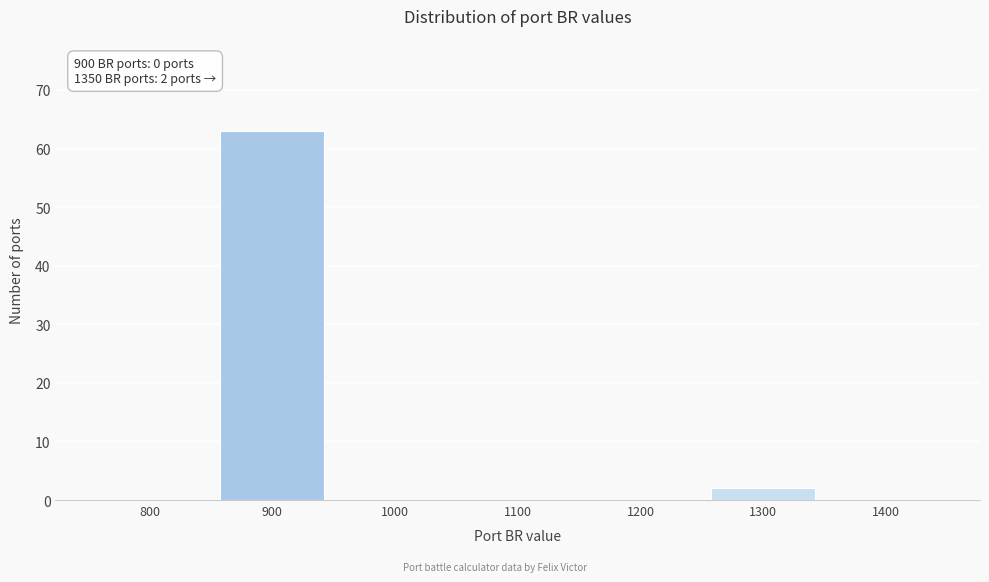

Reading left to right, list all the values displayed in this chart.

800=0	900=63	1000=0	1100=0	1200=0	1300=2	1400=0